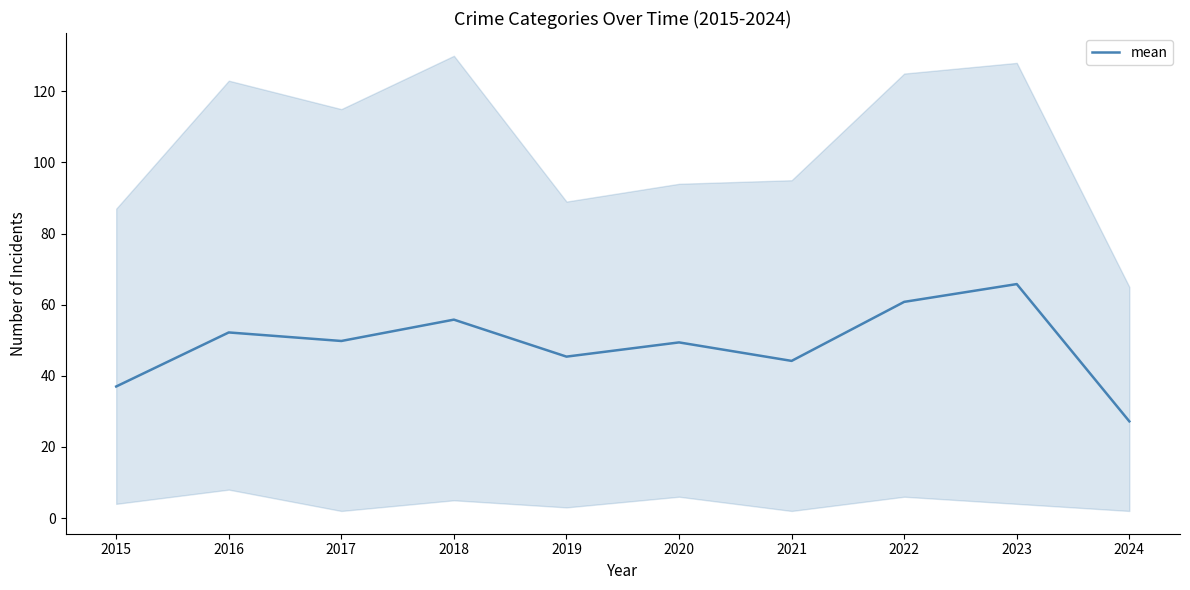

Does the chart display data point markers on the line(s)?

No